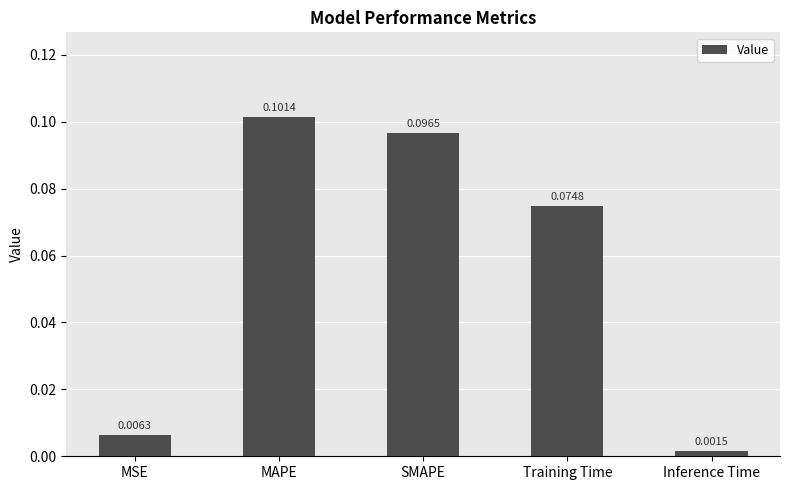

List the labels in order of value, largest first.

MAPE, SMAPE, Training Time, MSE, Inference Time